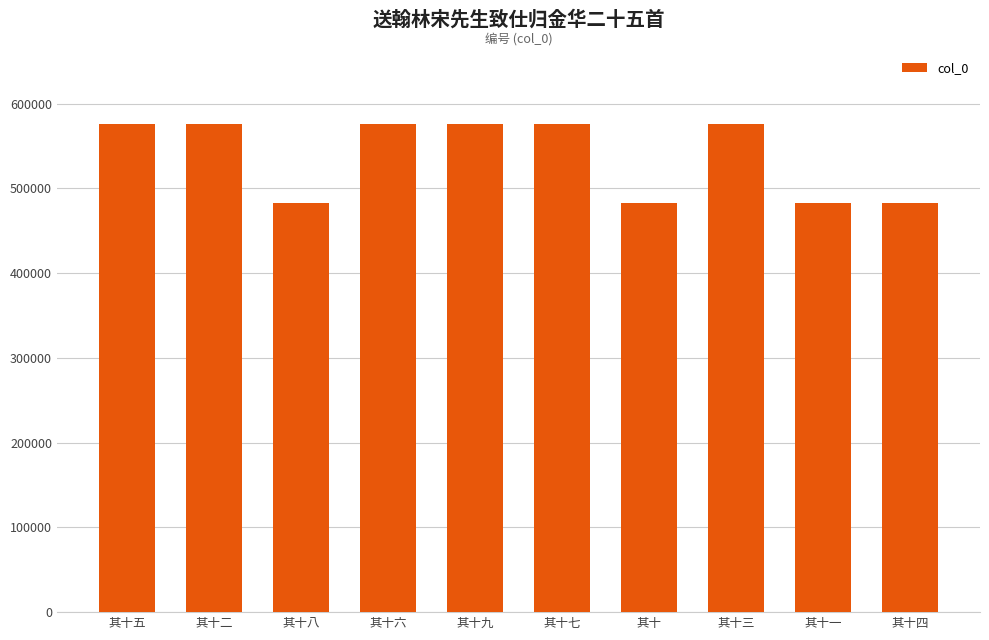

At which label does the data first exceed 576182?

其十五